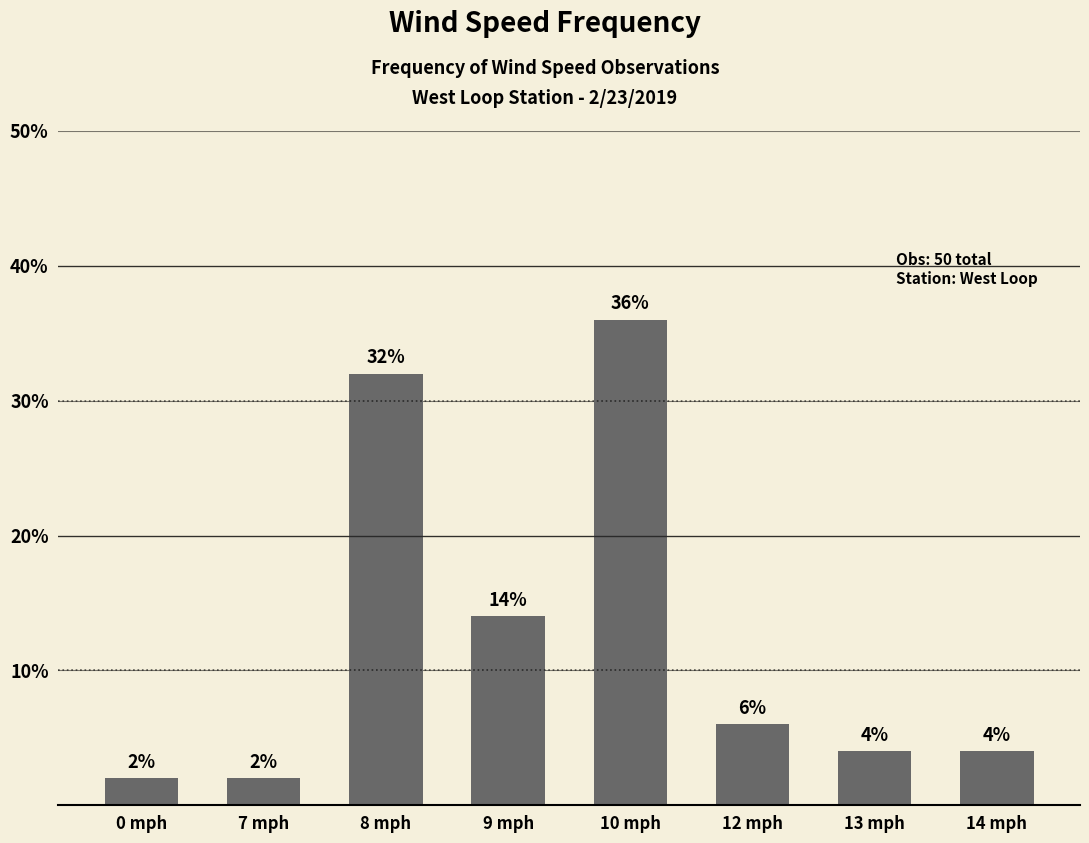

What is the average value?

12.5